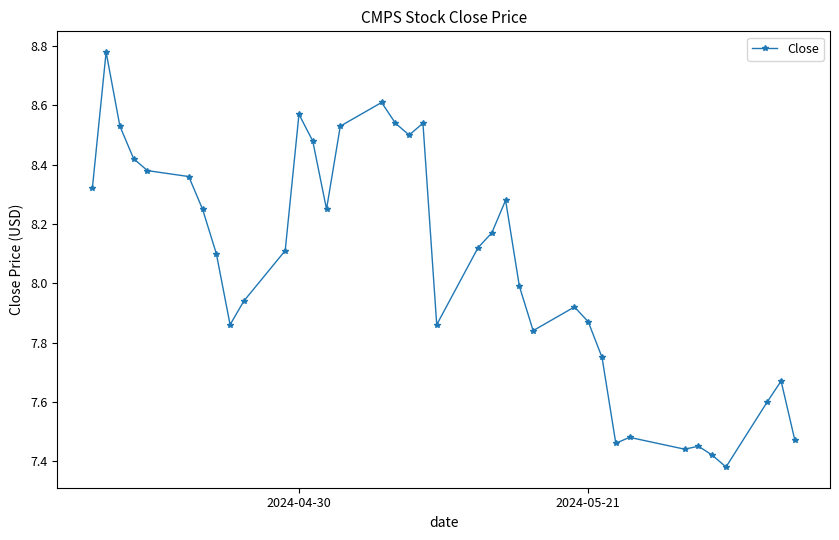

True or false: the data has more than 2 interior local peaks.

True